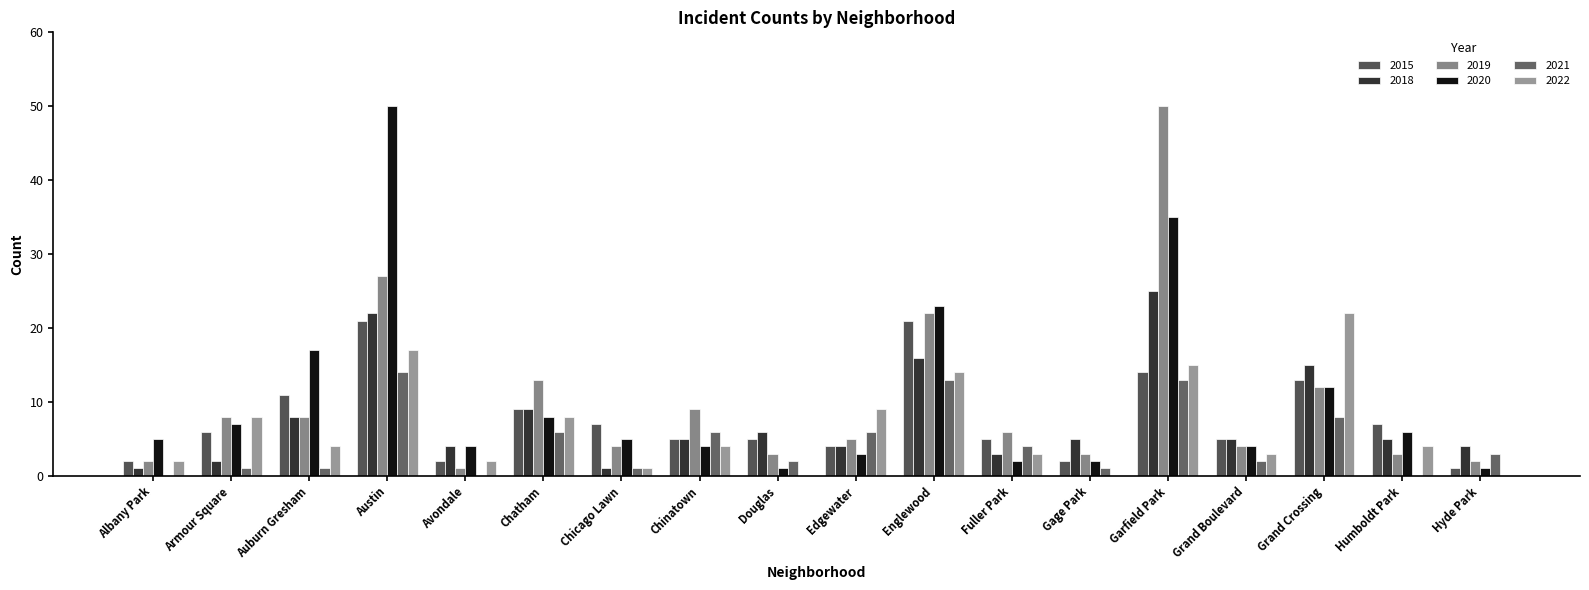

Which series has the widest spread of values?

2019